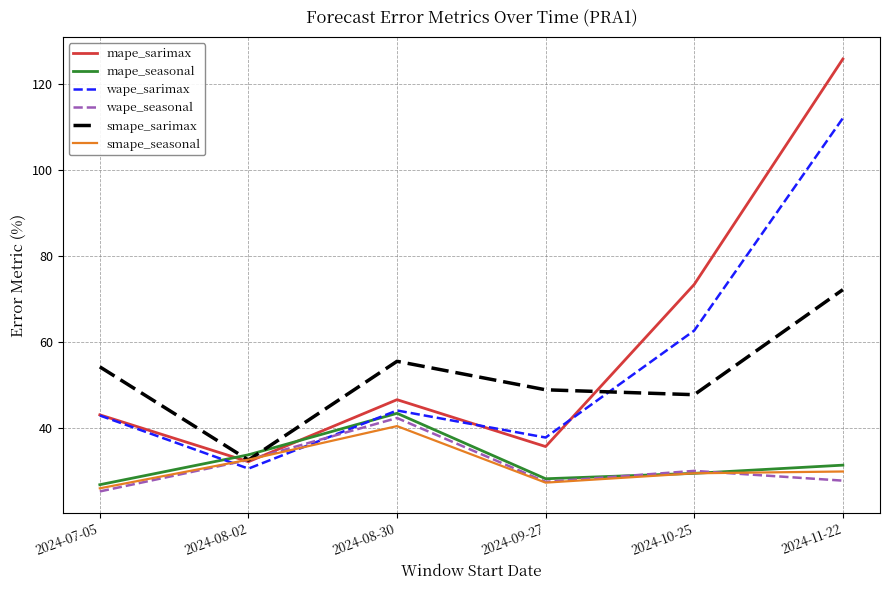

Which category has the highest value in the mape_seasonal series?

2024-08-30